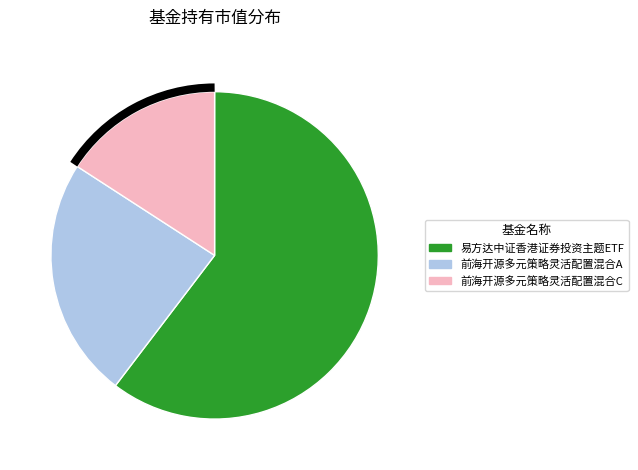

Which category accounts for the majority?

易方达中证香港证券投资主题ETF